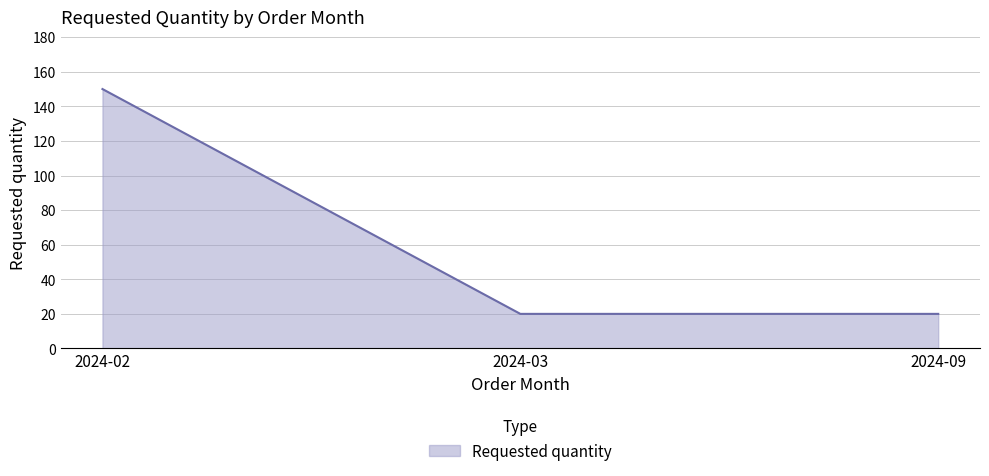

Does the chart display data point markers on the line(s)?

No